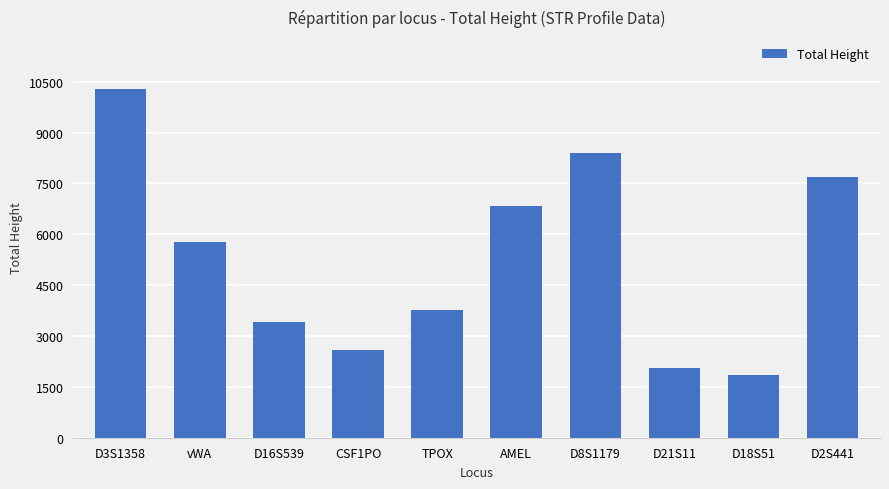

Reading left to right, list all the values displayed in this chart.

D3S1358=10278	vWA=5781	D16S539=3414	CSF1PO=2588	TPOX=3774	AMEL=6848	D8S1179=8405	D21S11=2056	D18S51=1860	D2S441=7681